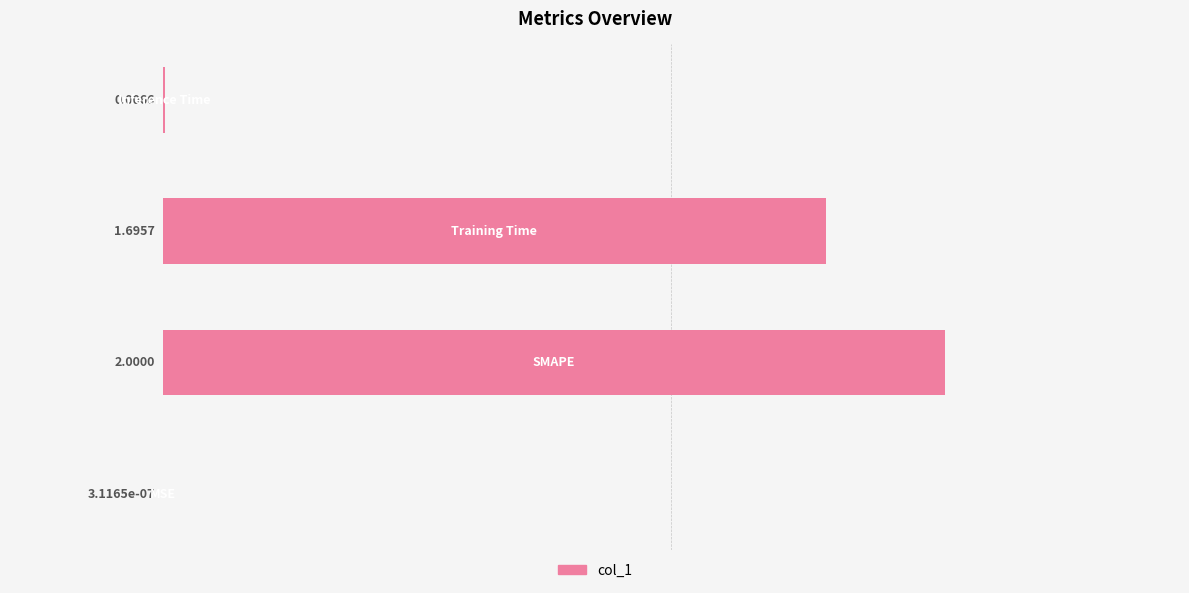

What is the sum of all values?

3.7